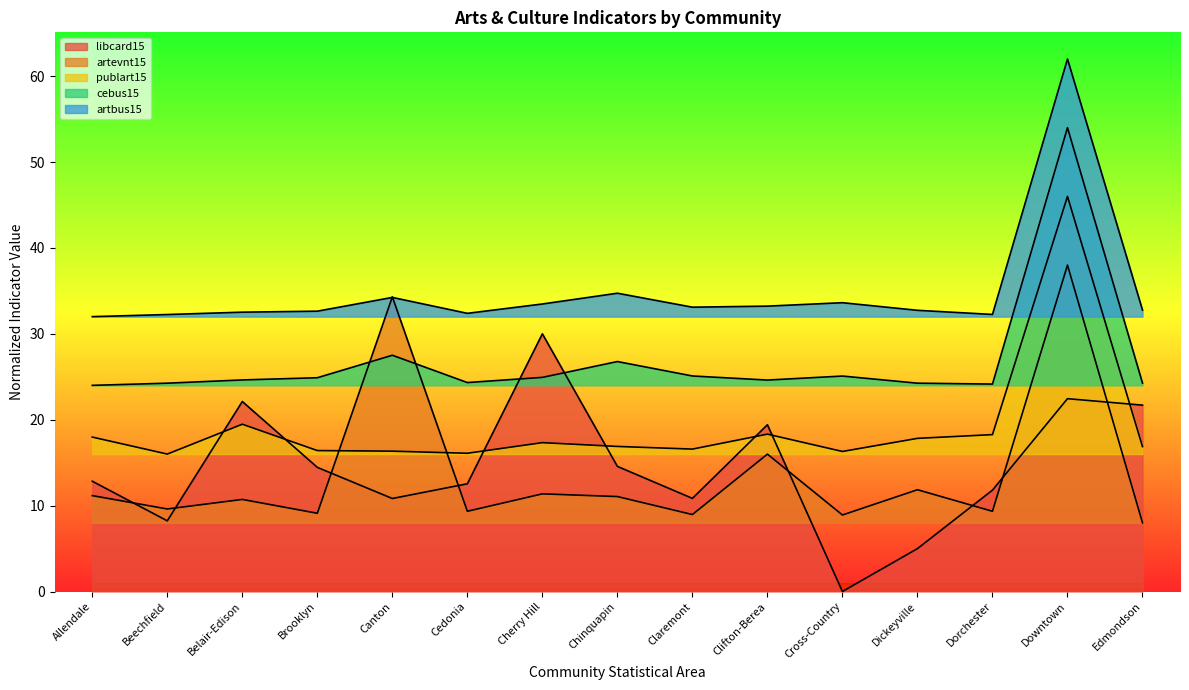

What is the average value of the libcard15 series?

14.5